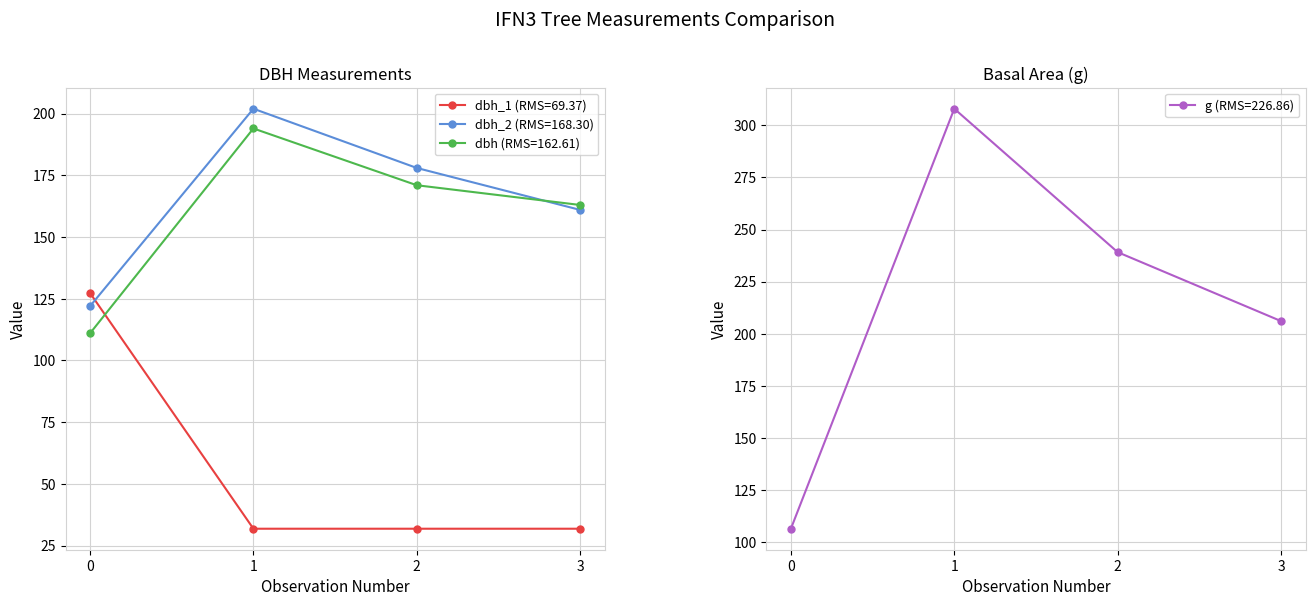

What is the difference between the second highest and second lowest values in the g series?

33.0